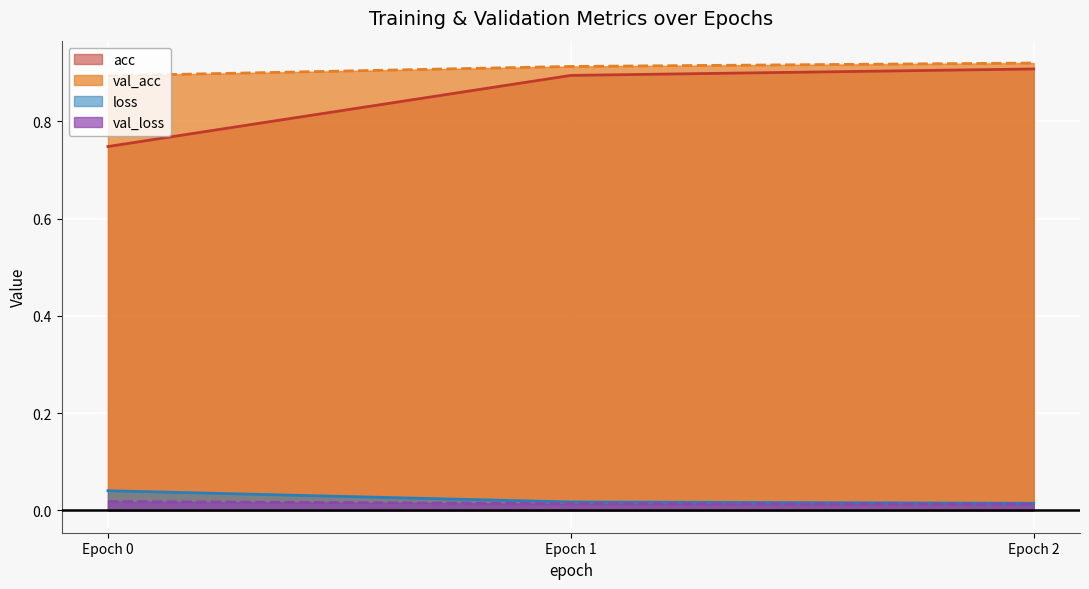

Between Epoch 0 and Epoch 2, which series saw the biggest shift?

acc